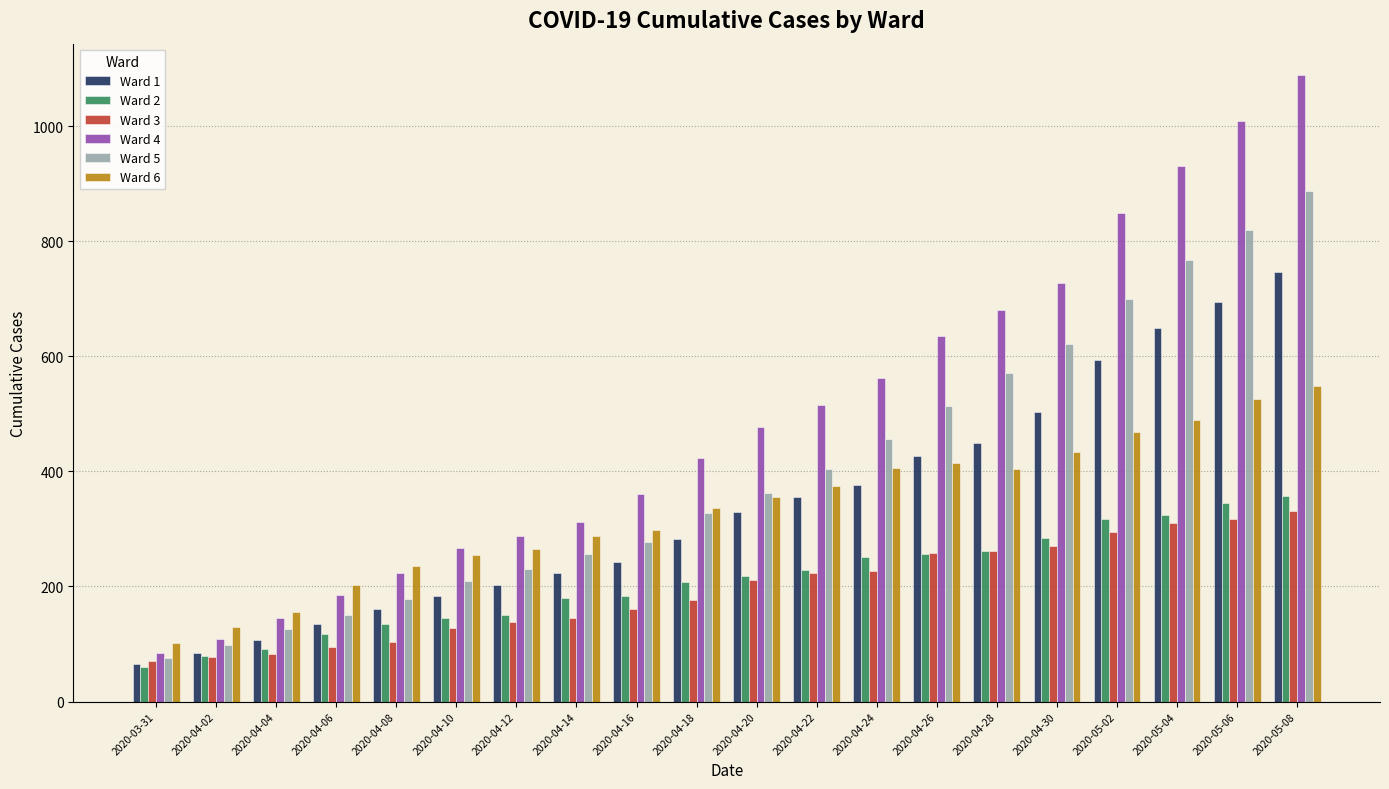

What is the minimum value for Ward 5?

76